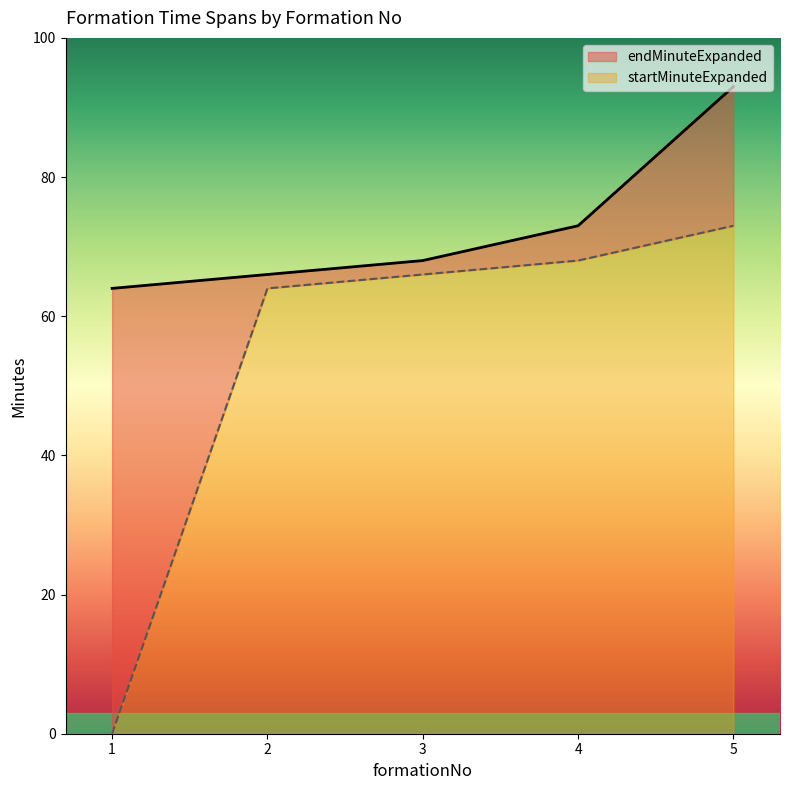

Between 5 and 2, which is larger?

5